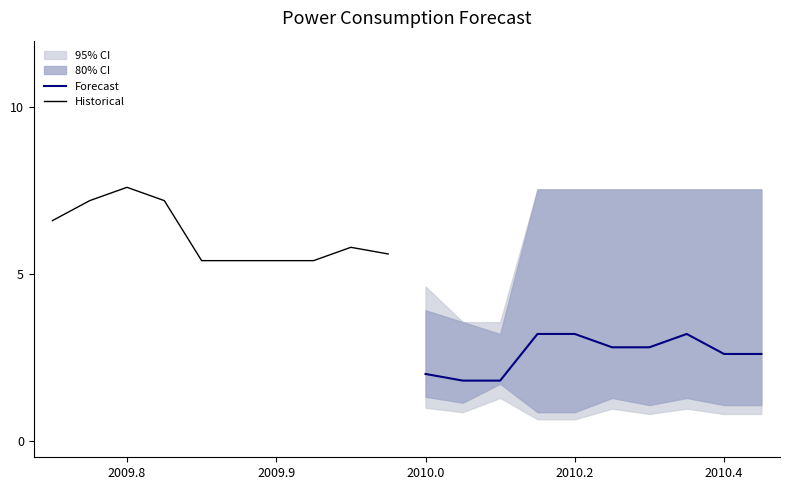

What is the highest value of the Forecast series?

3.2